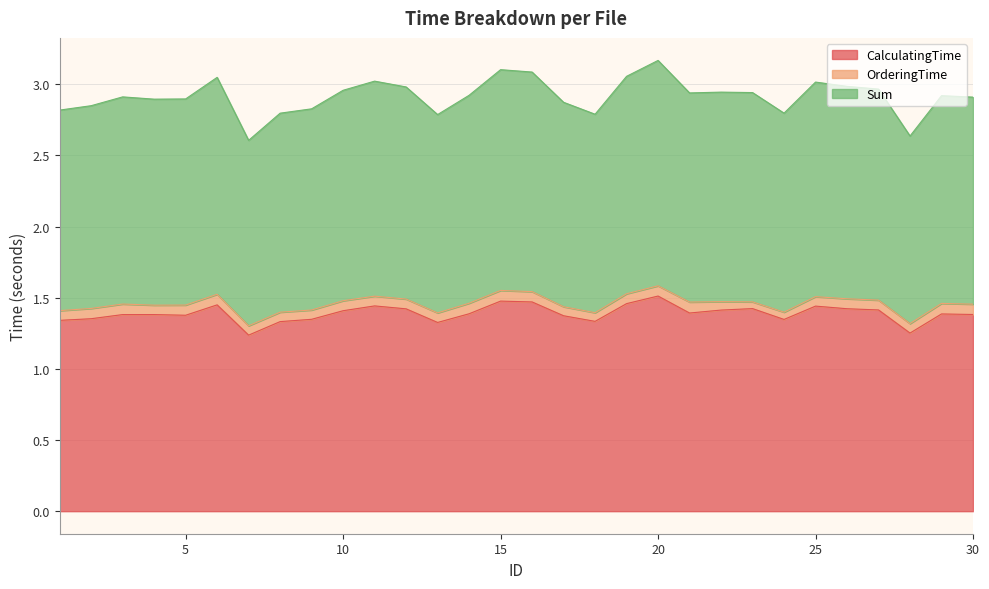

Count the Sum values in the range 1 to 2.

30